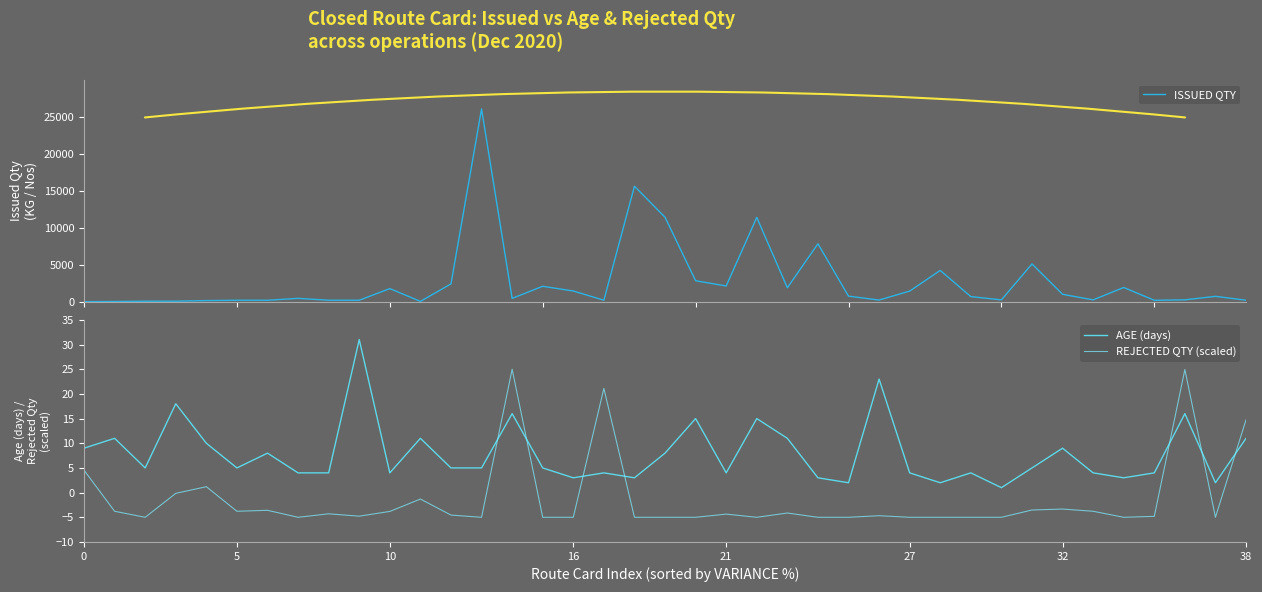

In ISSUED QTY, how many points are higher than both neighbors (excluding endpoints)?

11